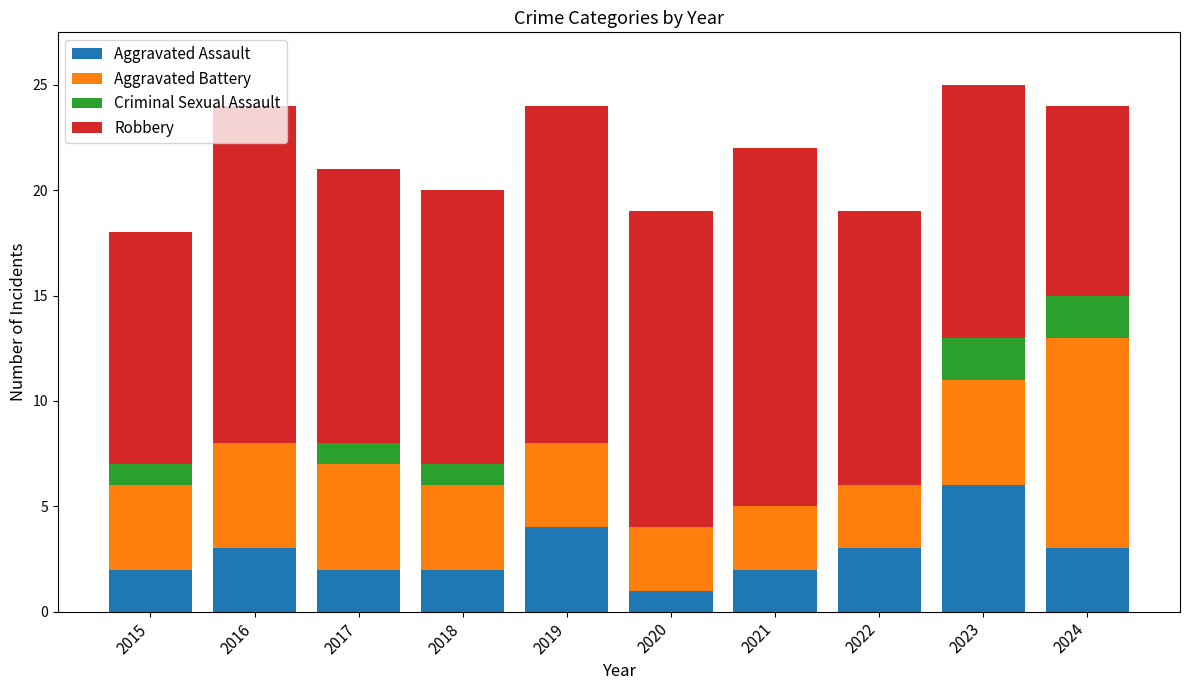

What is the maximum value for Aggravated Assault?

6